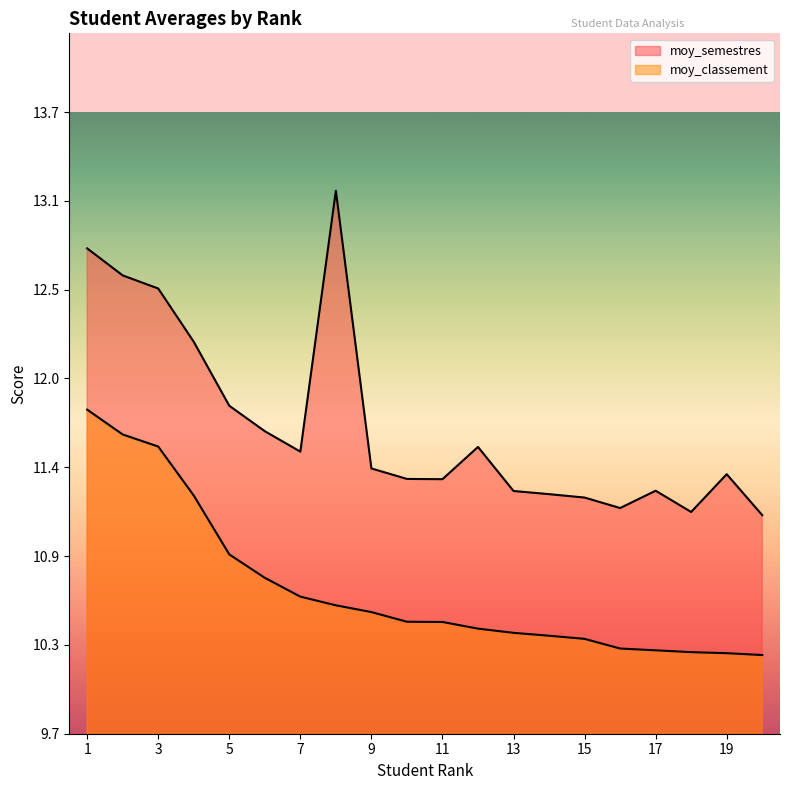

What is the minimum value for moy_classement?

10.2